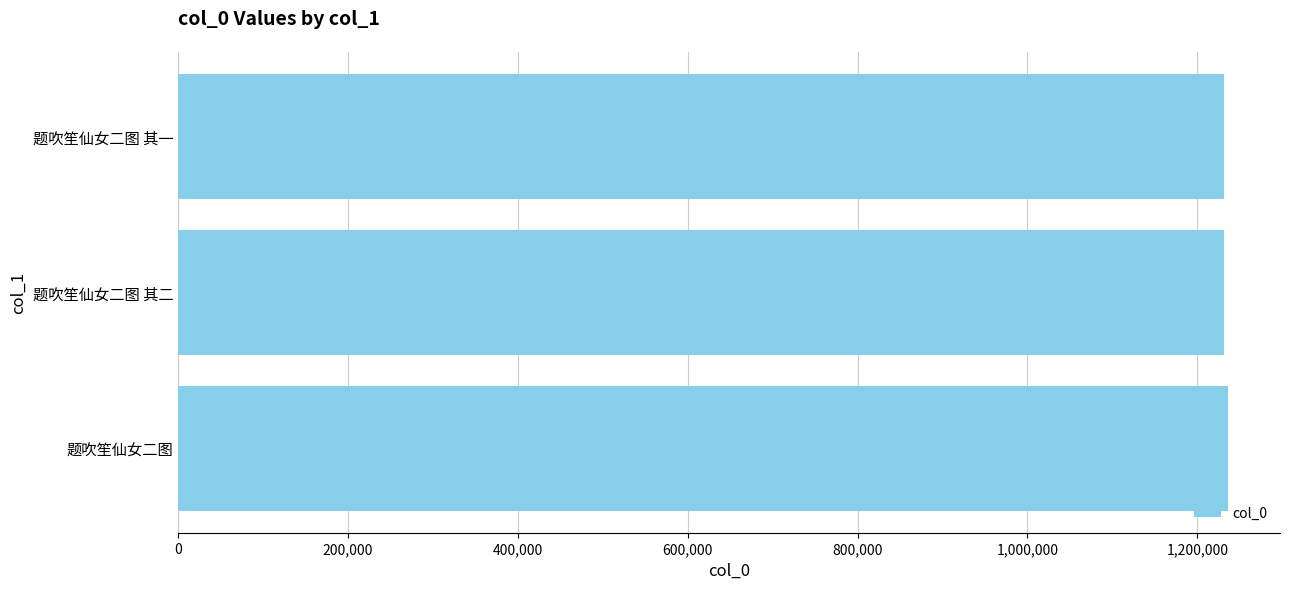

The chart shows a value of 548702 at 题吹笙仙女二图 其二. True or false?

False